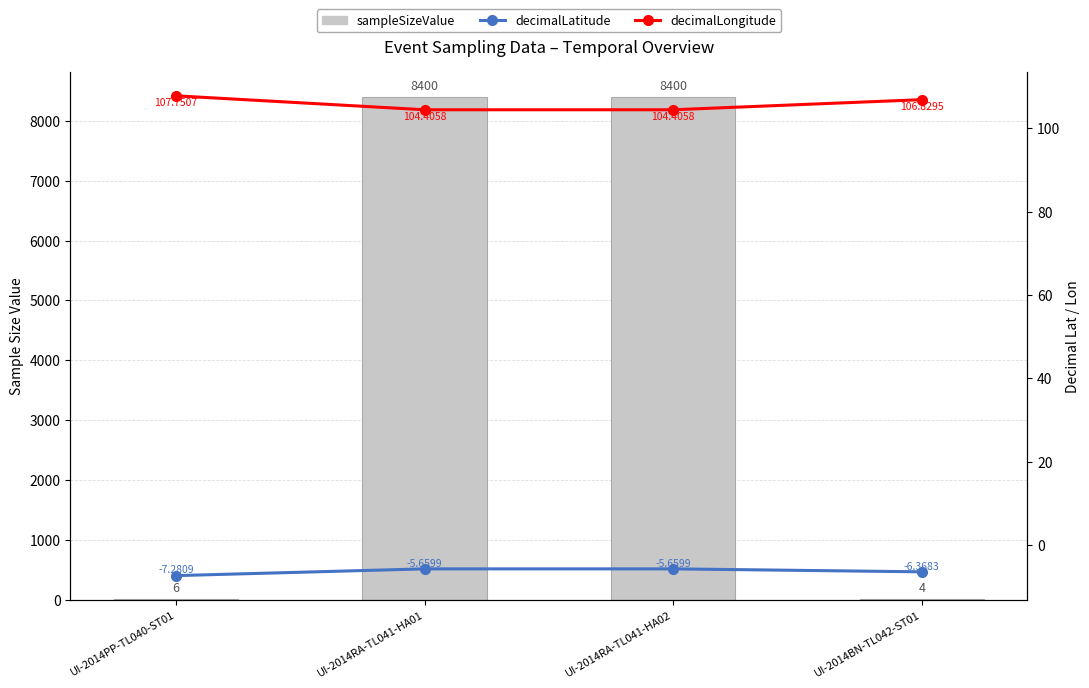

Reading left to right, list all the values displayed in this chart.

sampleSizeValue: UI-2014PP-TL040-ST01=6.0	UI-2014RA-TL041-HA01=8400.0	UI-2014RA-TL041-HA02=8400.0	UI-2014BN-TL042-ST01=4.0
decimalLatitude: UI-2014PP-TL040-ST01=-7.3	UI-2014RA-TL041-HA01=-5.7	UI-2014RA-TL041-HA02=-5.7	UI-2014BN-TL042-ST01=-6.4
decimalLongitude: UI-2014PP-TL040-ST01=107.8	UI-2014RA-TL041-HA01=104.4	UI-2014RA-TL041-HA02=104.4	UI-2014BN-TL042-ST01=106.8